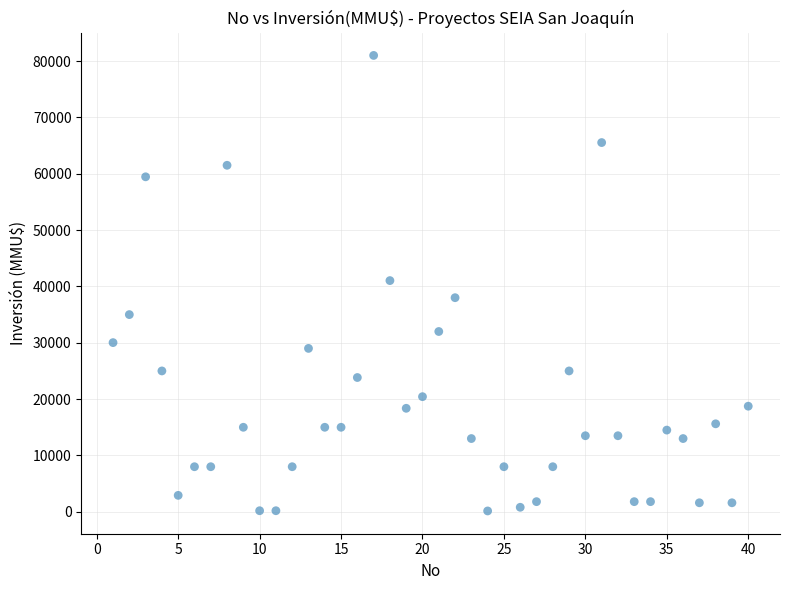

What is the range of Y values (max minus min)?

80850